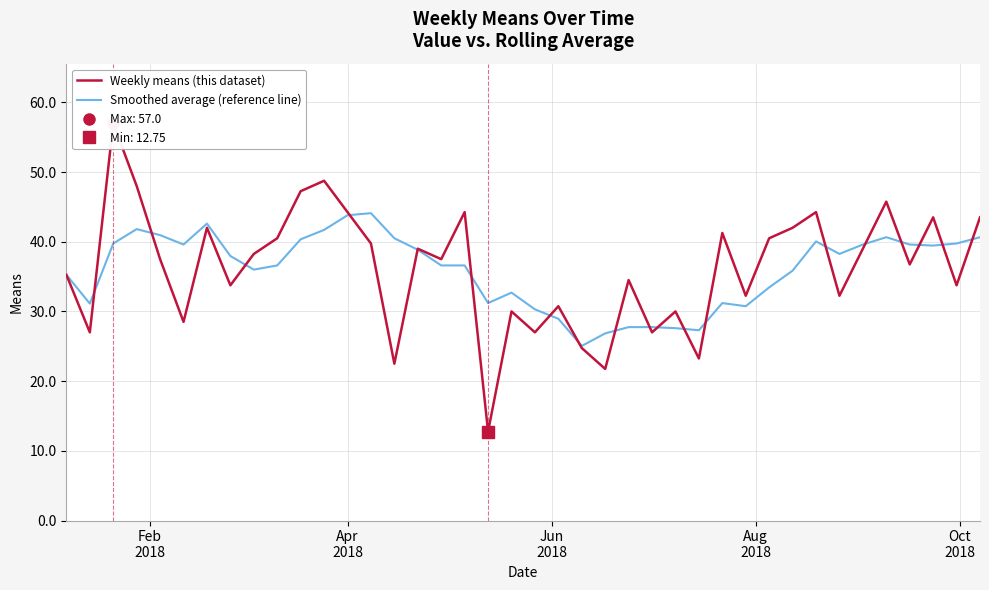

How many values in the Weekly means (this dataset) series exceed 37?

21